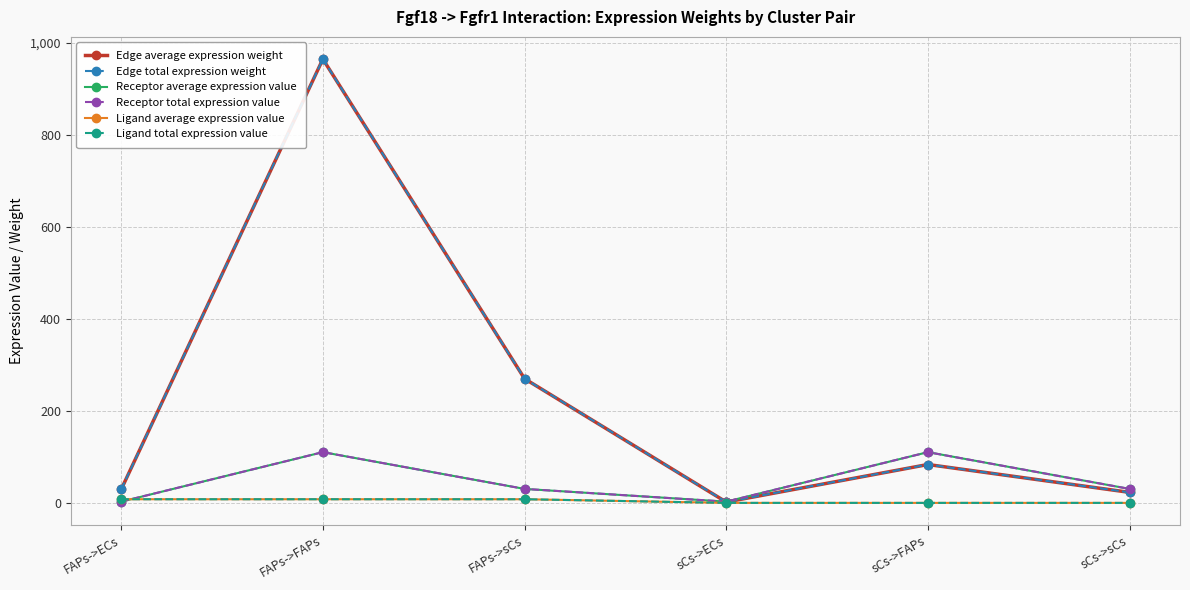

Does the chart have visible grid lines?

Yes